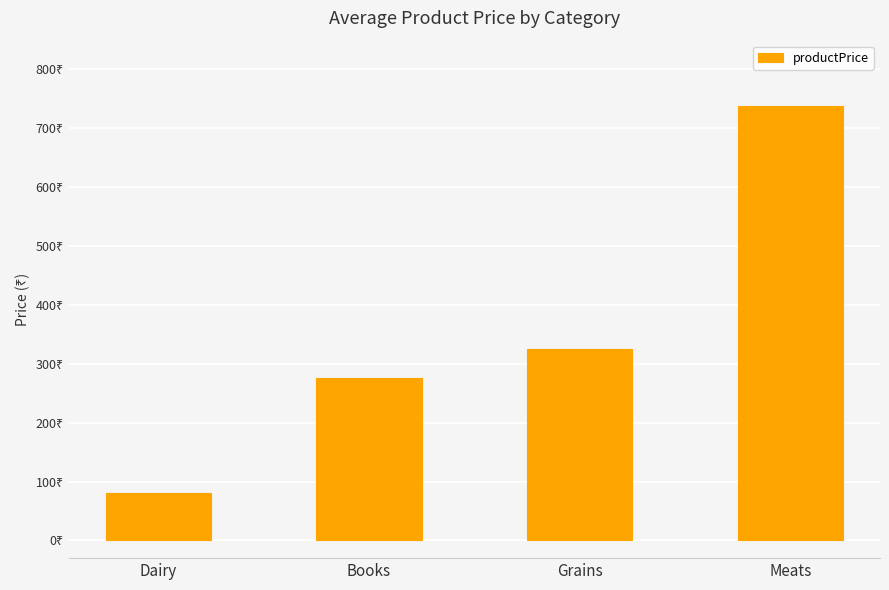

Does the chart contain any negative values?

No